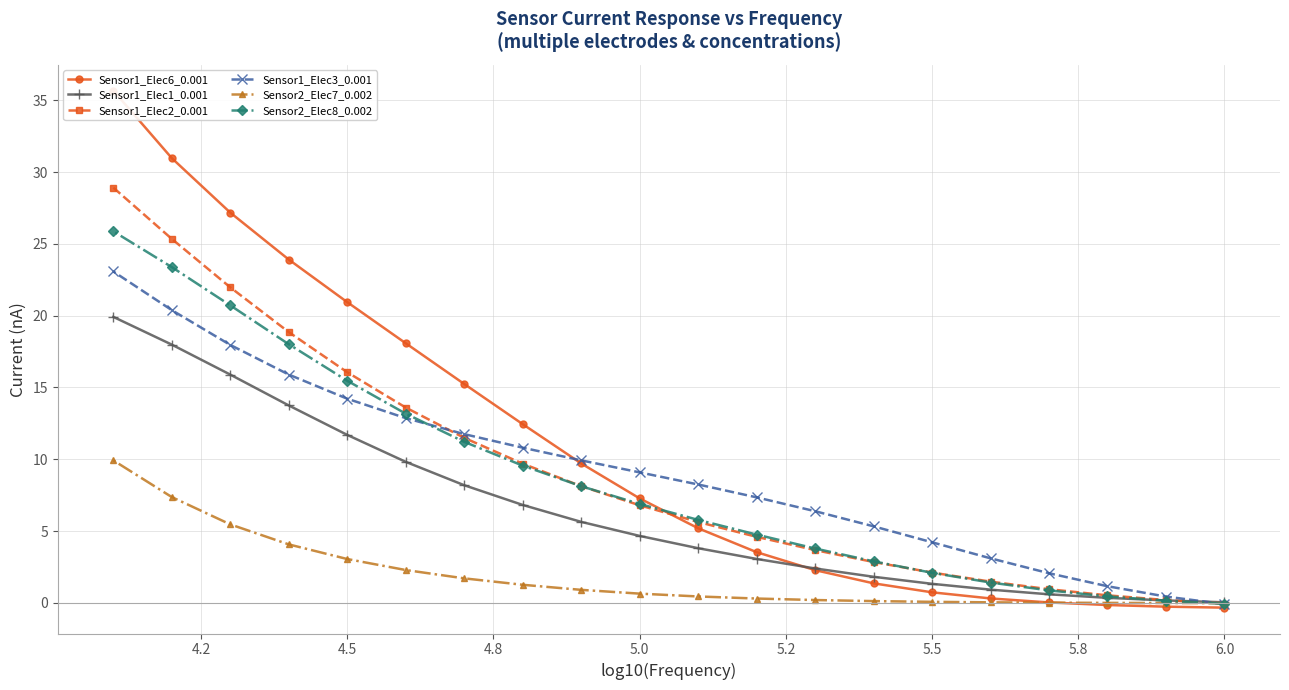

The value of Sensor1_Elec3_0.001 at 5.0 is 9.1. True or false?

True